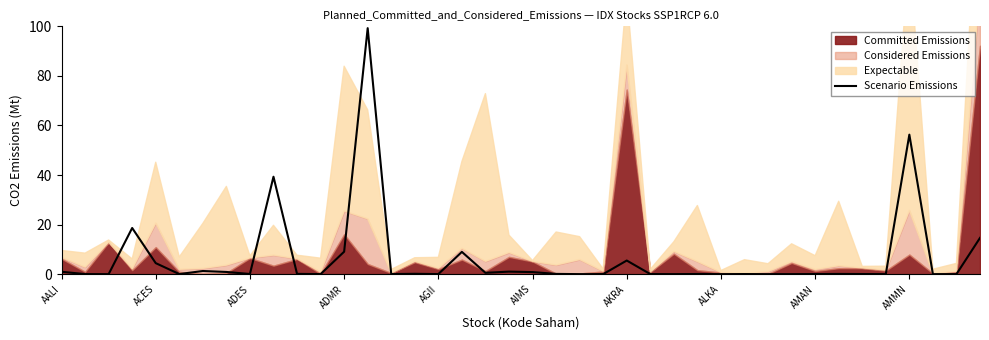

The Scenario Emissions series shows 9.1 at ADMR. True or false?

True